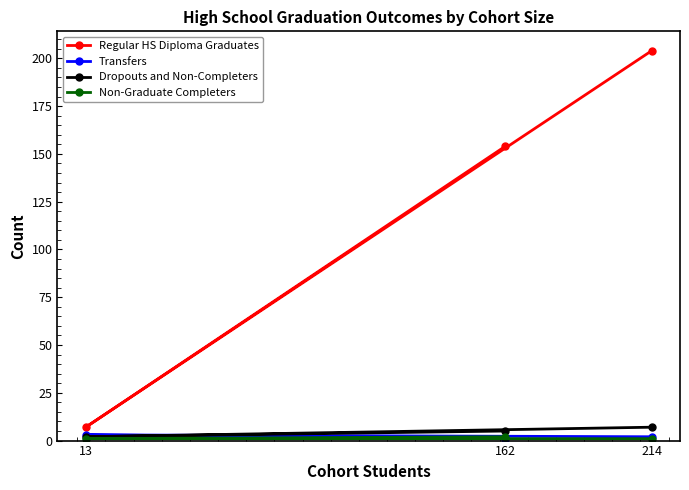

Which series has the widest spread of values?

Regular HS Diploma Graduates